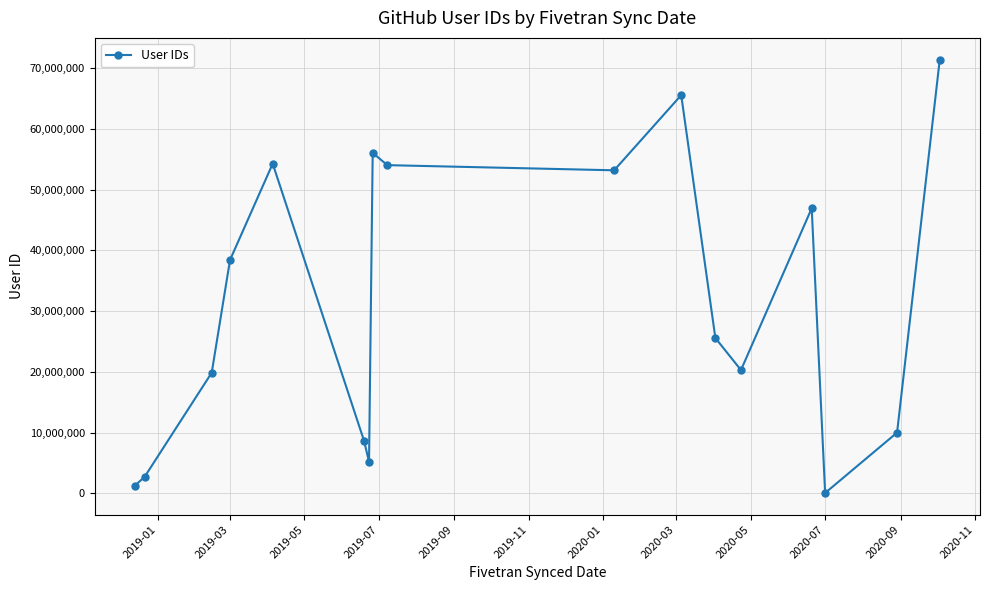

Is this an area chart (filled region under the line)?

No